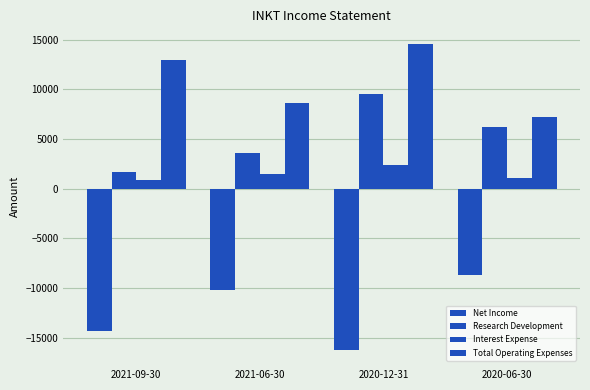

Does the chart contain stacked bars?

No